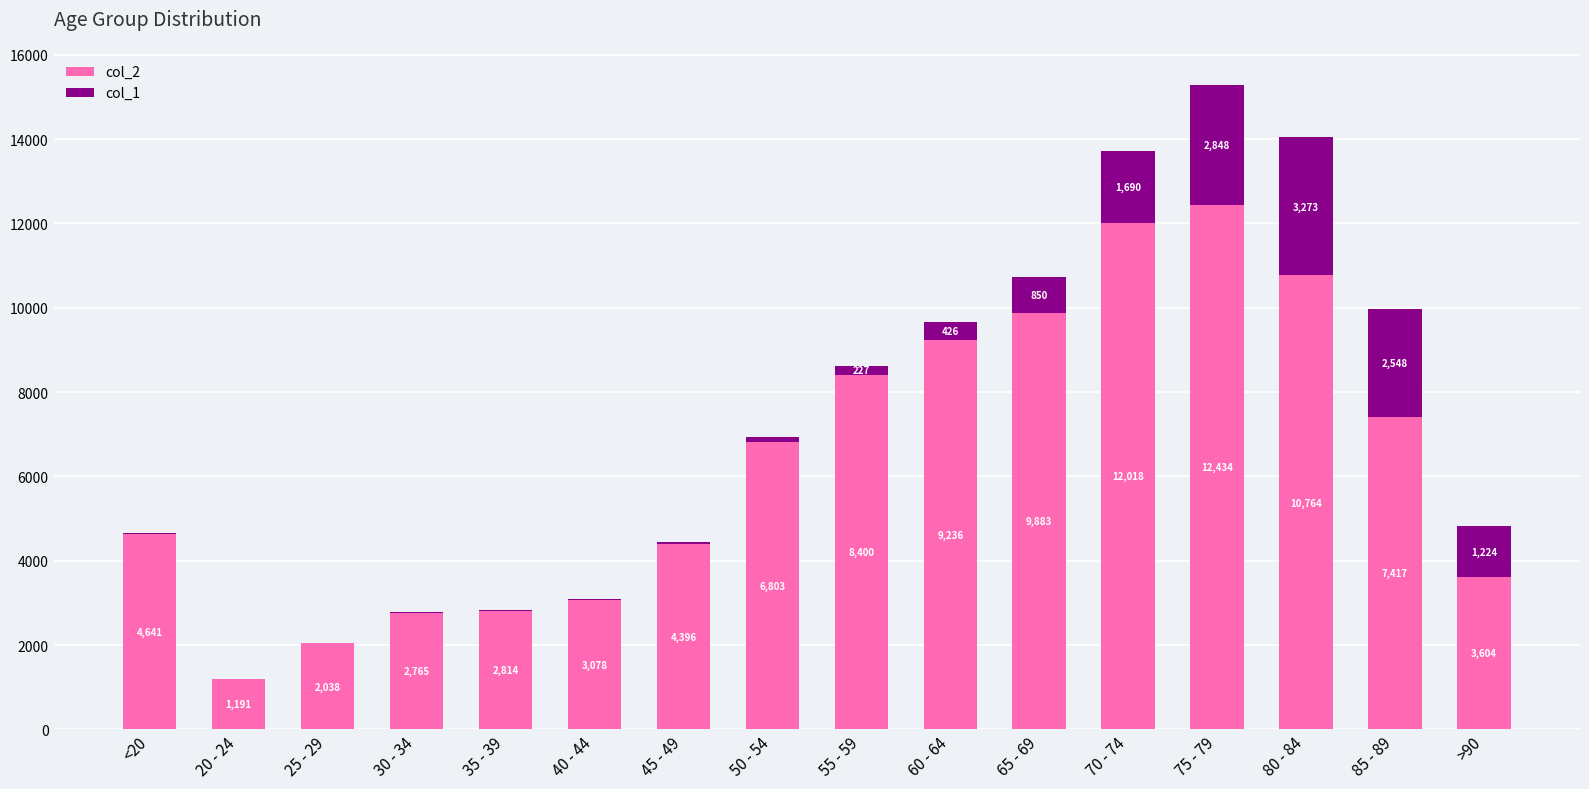

What is the total value across all series at <20?

4659